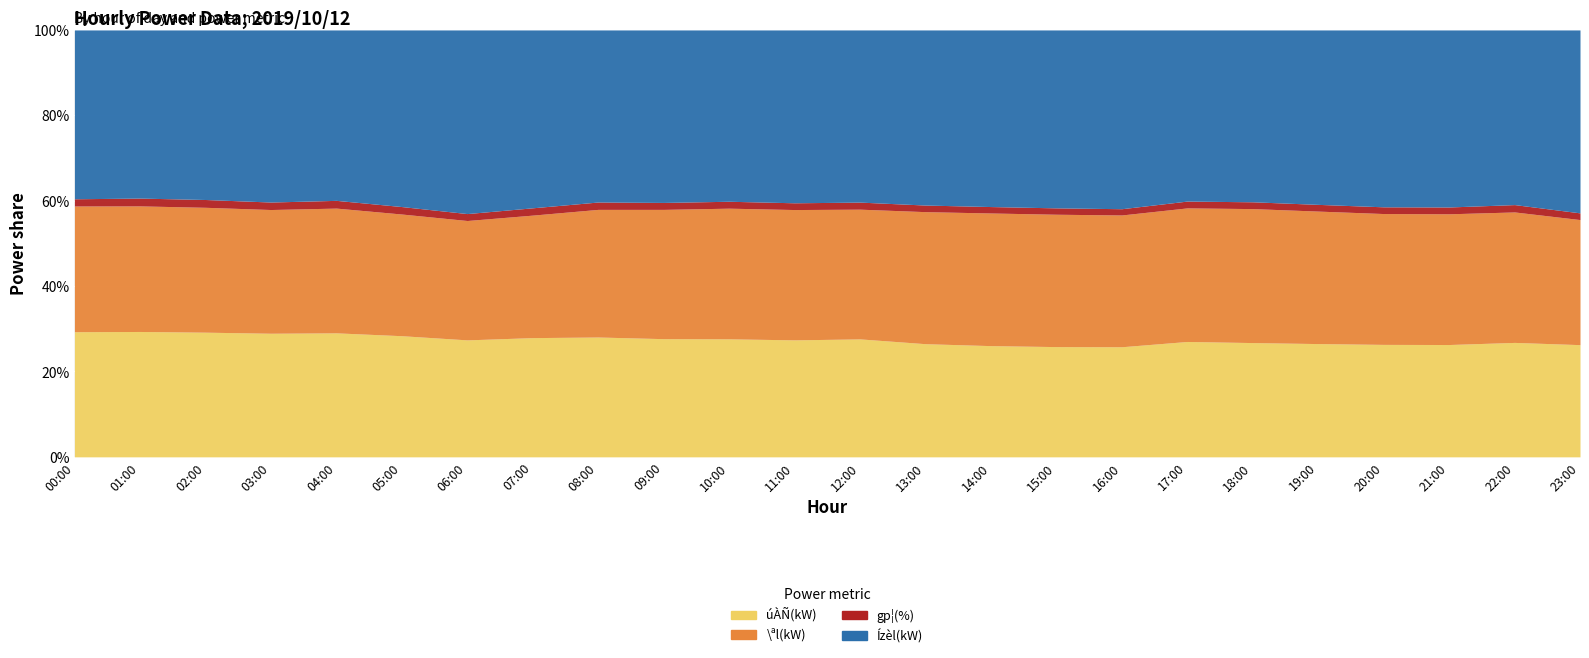

Between 03:00 and 12:00, which is larger?

03:00